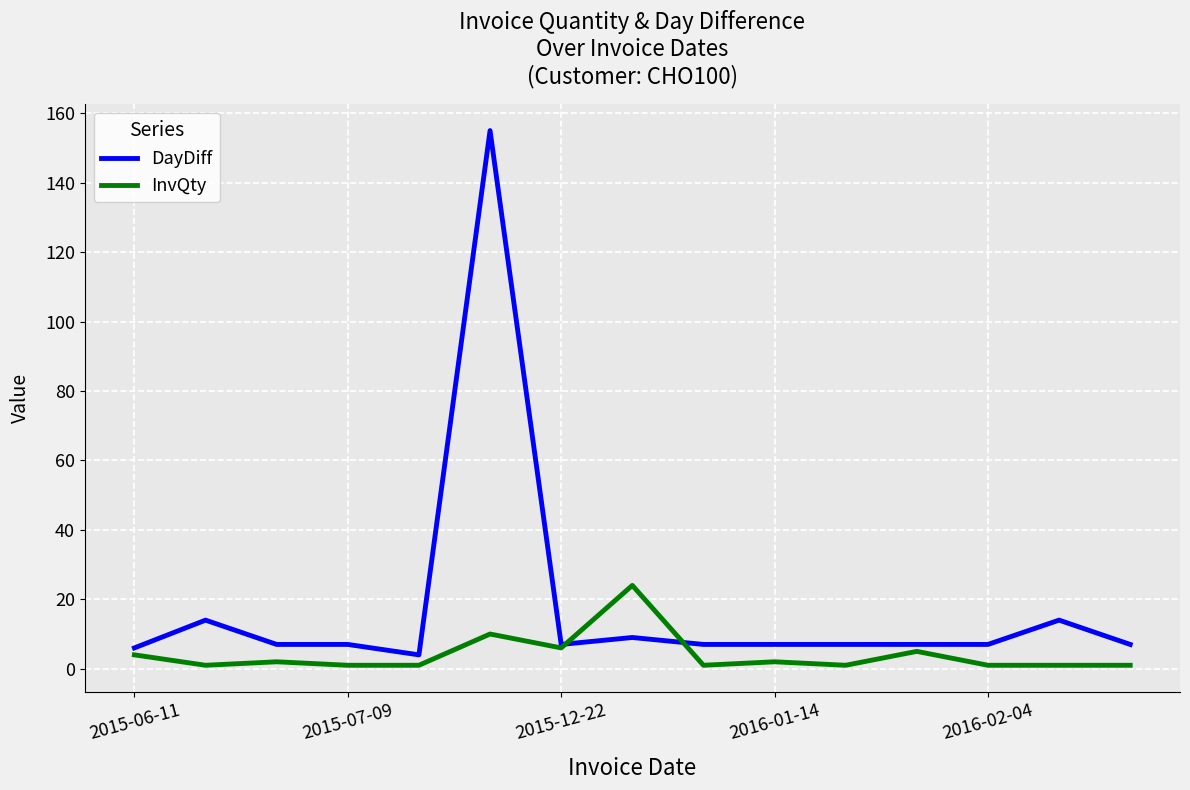

Which series has the largest total across all categories?

DayDiff